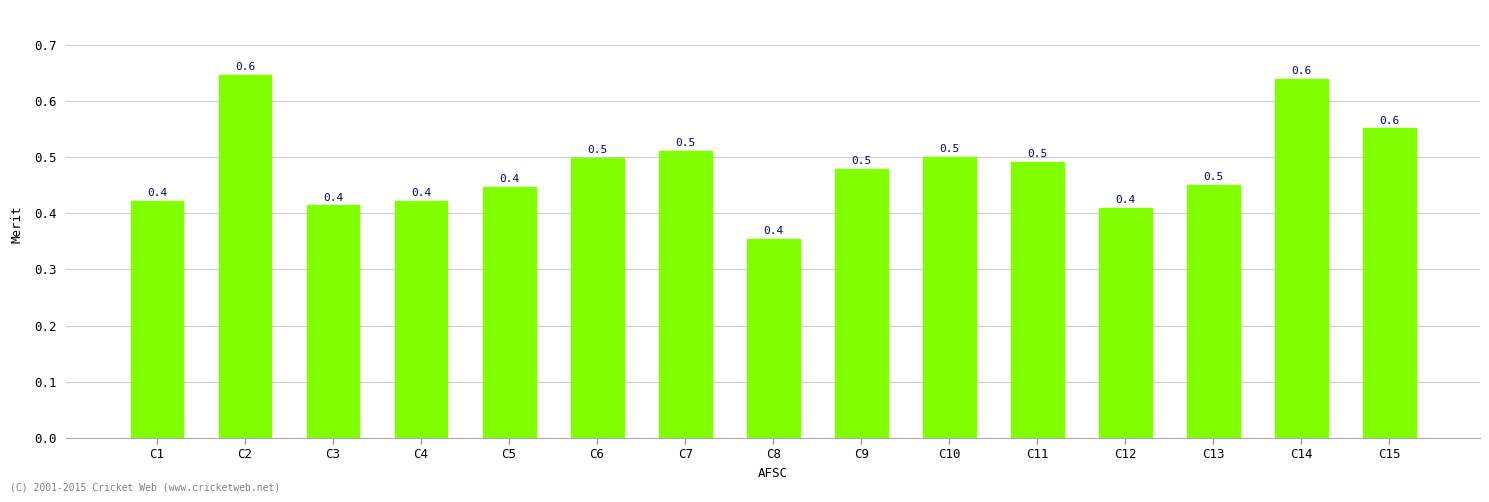

Between C7 and C2, which is larger?

C2